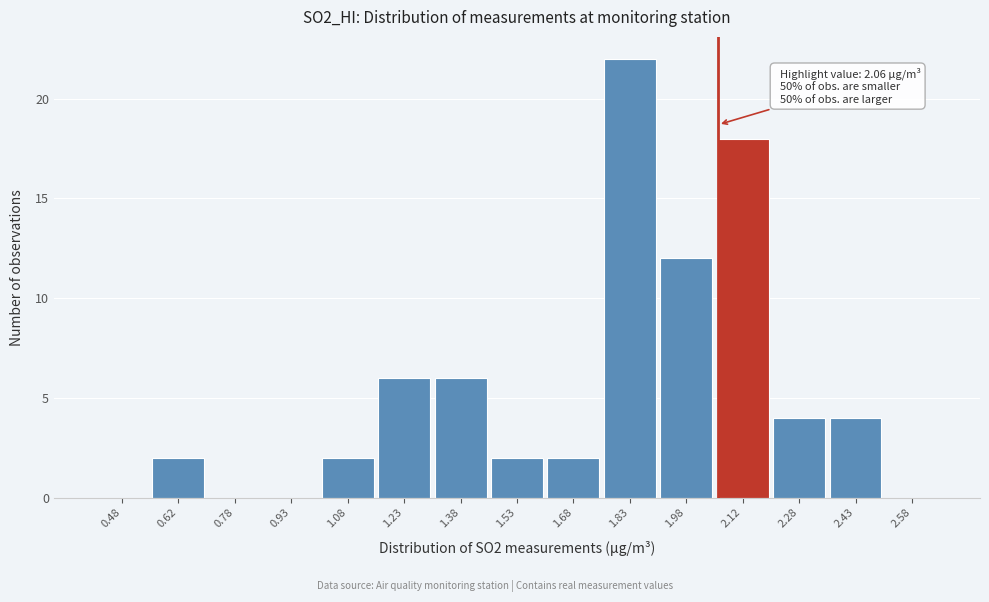

Over which range of the x-axis is the bar tallest?

1.75 to 1.90